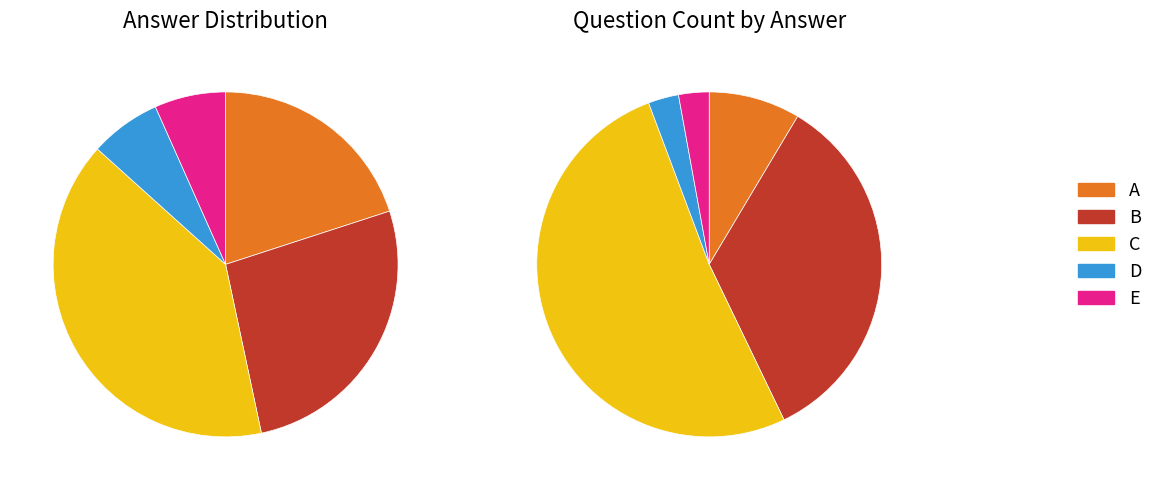

To the nearest percent, what is the average slice percentage?

20%